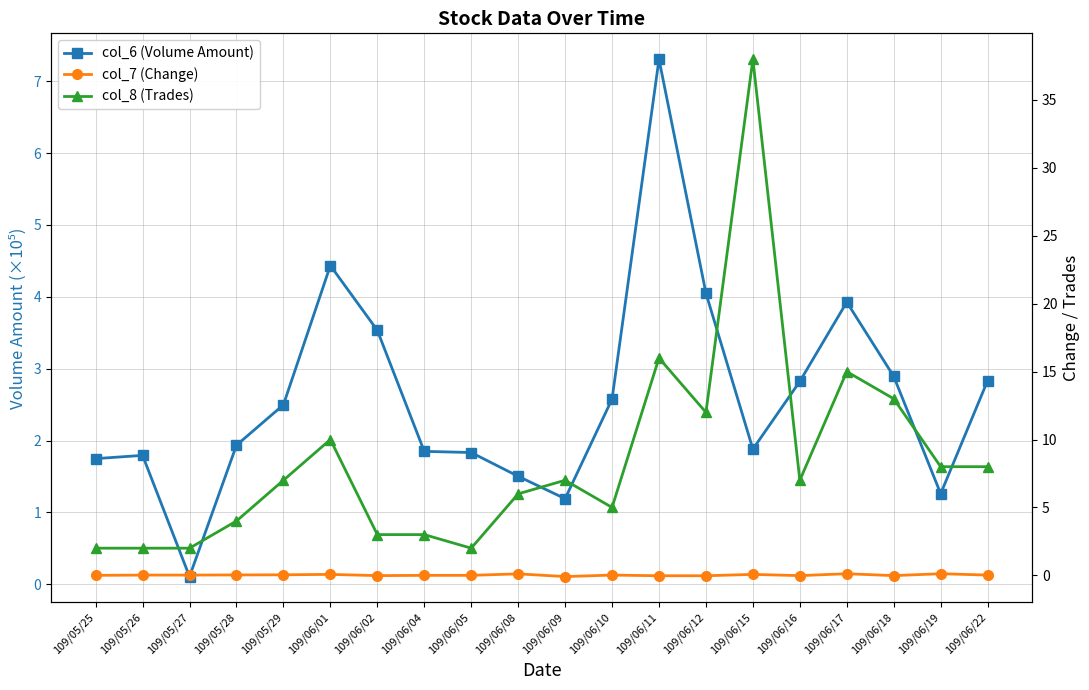

What is the maximum value shown in the chart?

38.0